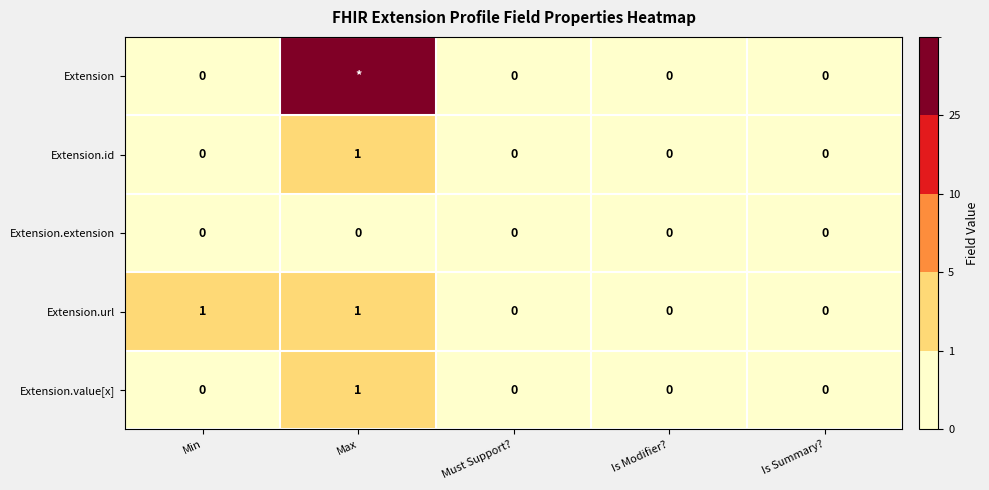

Is it true that Extension.value[x] equals 1 at Must Support??

False